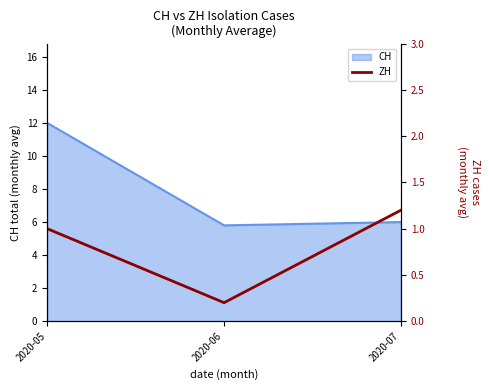

How many values are between 0 and 1?

2